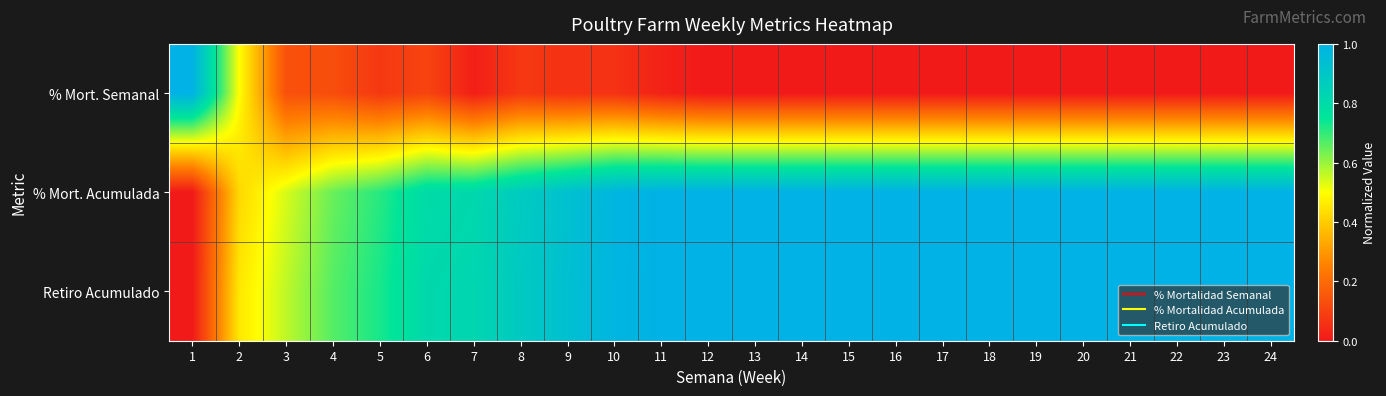

Reading right to left, transcribe all the data shown in this chart.

% Mort. Semanal: 24=0.0	23=0.0	22=0.0	21=0.0	20=0.0	19=0.0	18=0.0	17=0.0	16=0.0	15=0.0	14=0.0	13=0.0	12=0.0	11=0.0	10=0.1	9=0.1	8=0.1	7=0.0	6=0.1	5=0.1	4=0.1	3=0.1	2=0.5	1=1.0
% Mort. Acumulada: 24=1.0	23=1.0	22=1.0	21=1.0	20=1.0	19=1.0	18=1.0	17=1.0	16=1.0	15=1.0	14=1.0	13=1.0	12=1.0	11=1.0	10=1.0	9=0.9	8=0.9	7=0.8	6=0.8	5=0.7	4=0.6	3=0.5	2=0.4	1=0.0
Retiro Acumulado: 24=1.0	23=1.0	22=1.0	21=1.0	20=1.0	19=1.0	18=1.0	17=1.0	16=1.0	15=1.0	14=1.0	13=1.0	12=1.0	11=1.0	10=1.0	9=0.9	8=0.9	7=0.8	6=0.8	5=0.7	4=0.7	3=0.6	2=0.5	1=0.0